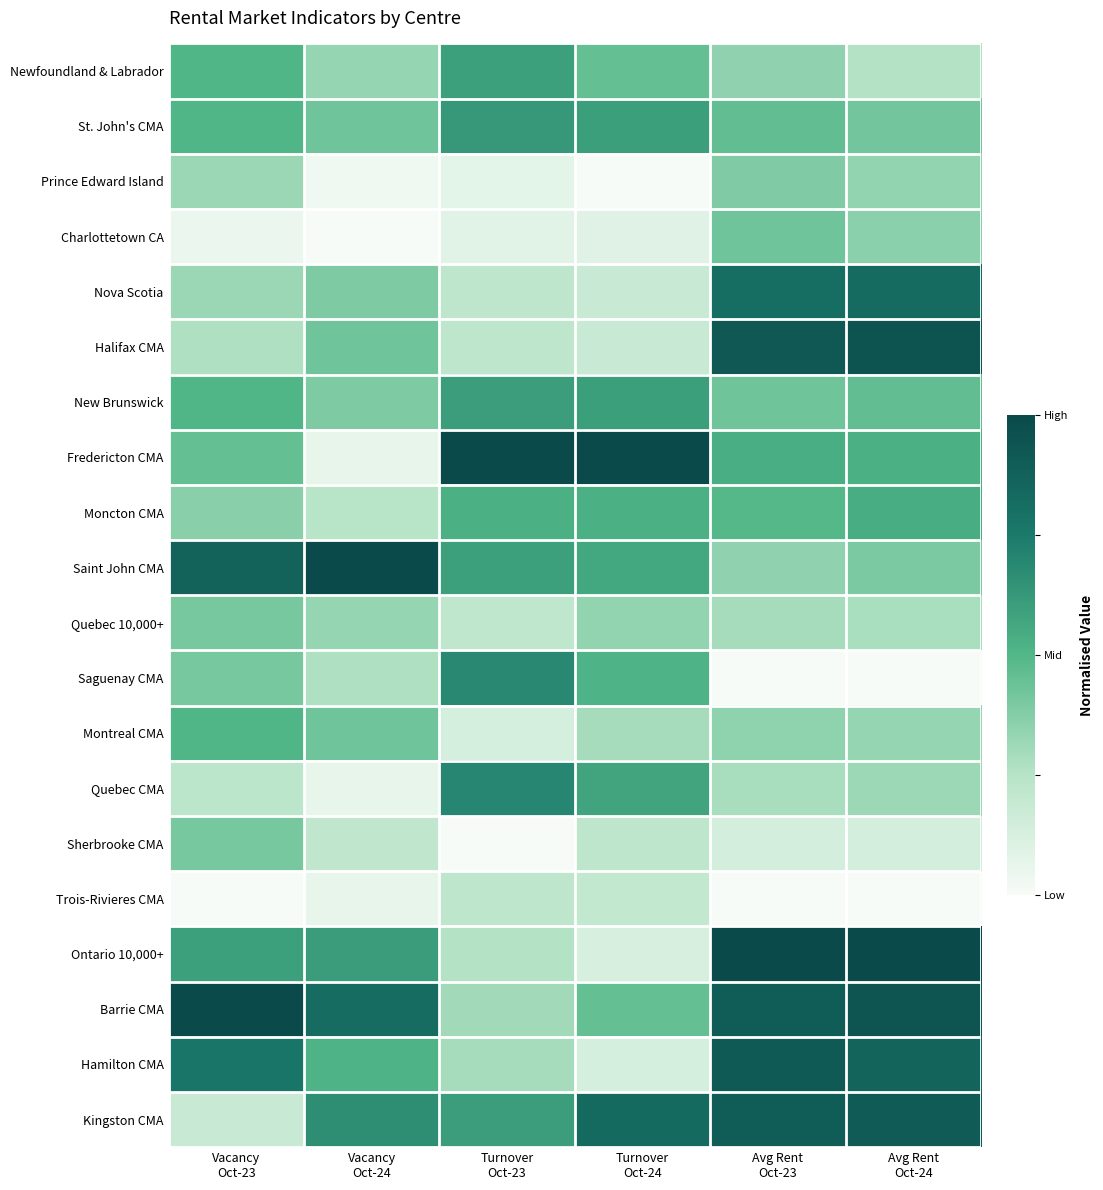

Reading left to right, transcribe all the data shown in this chart.

Newfoundland & Labrador: Vacancy
Oct-23=0.5	Vacancy
Oct-24=0.3	Turnover
Oct-23=0.6	Turnover
Oct-24=0.5	Avg Rent
Oct-23=0.3	Avg Rent
Oct-24=0.3
St. John's CMA: Vacancy
Oct-23=0.5	Vacancy
Oct-24=0.4	Turnover
Oct-23=0.6	Turnover
Oct-24=0.6	Avg Rent
Oct-23=0.5	Avg Rent
Oct-24=0.4
Prince Edward Island: Vacancy
Oct-23=0.3	Vacancy
Oct-24=0.0	Turnover
Oct-23=0.1	Turnover
Oct-24=0.0	Avg Rent
Oct-23=0.4	Avg Rent
Oct-24=0.3
Charlottetown CA: Vacancy
Oct-23=0.0	Vacancy
Oct-24=0.0	Turnover
Oct-23=0.1	Turnover
Oct-24=0.1	Avg Rent
Oct-23=0.4	Avg Rent
Oct-24=0.4
Nova Scotia: Vacancy
Oct-23=0.3	Vacancy
Oct-24=0.4	Turnover
Oct-23=0.2	Turnover
Oct-24=0.2	Avg Rent
Oct-23=0.8	Avg Rent
Oct-24=0.8
Halifax CMA: Vacancy
Oct-23=0.3	Vacancy
Oct-24=0.4	Turnover
Oct-23=0.2	Turnover
Oct-24=0.2	Avg Rent
Oct-23=0.9	Avg Rent
Oct-24=0.9
New Brunswick: Vacancy
Oct-23=0.5	Vacancy
Oct-24=0.4	Turnover
Oct-23=0.6	Turnover
Oct-24=0.6	Avg Rent
Oct-23=0.4	Avg Rent
Oct-24=0.5
Fredericton CMA: Vacancy
Oct-23=0.5	Vacancy
Oct-24=0.1	Turnover
Oct-23=1.0	Turnover
Oct-24=1.0	Avg Rent
Oct-23=0.5	Avg Rent
Oct-24=0.5
Moncton CMA: Vacancy
Oct-23=0.4	Vacancy
Oct-24=0.2	Turnover
Oct-23=0.5	Turnover
Oct-24=0.5	Avg Rent
Oct-23=0.5	Avg Rent
Oct-24=0.5
Saint John CMA: Vacancy
Oct-23=0.9	Vacancy
Oct-24=1.0	Turnover
Oct-23=0.6	Turnover
Oct-24=0.6	Avg Rent
Oct-23=0.3	Avg Rent
Oct-24=0.4
Quebec 10,000+: Vacancy
Oct-23=0.4	Vacancy
Oct-24=0.3	Turnover
Oct-23=0.2	Turnover
Oct-24=0.3	Avg Rent
Oct-23=0.3	Avg Rent
Oct-24=0.3
Saguenay CMA: Vacancy
Oct-23=0.4	Vacancy
Oct-24=0.3	Turnover
Oct-23=0.7	Turnover
Oct-24=0.5	Avg Rent
Oct-23=0.0	Avg Rent
Oct-24=0.0
Montreal CMA: Vacancy
Oct-23=0.5	Vacancy
Oct-24=0.4	Turnover
Oct-23=0.1	Turnover
Oct-24=0.3	Avg Rent
Oct-23=0.3	Avg Rent
Oct-24=0.3
Quebec CMA: Vacancy
Oct-23=0.2	Vacancy
Oct-24=0.1	Turnover
Oct-23=0.7	Turnover
Oct-24=0.6	Avg Rent
Oct-23=0.3	Avg Rent
Oct-24=0.3
Sherbrooke CMA: Vacancy
Oct-23=0.4	Vacancy
Oct-24=0.2	Turnover
Oct-23=0.0	Turnover
Oct-24=0.2	Avg Rent
Oct-23=0.1	Avg Rent
Oct-24=0.1
Trois-Rivieres CMA: Vacancy
Oct-23=0.0	Vacancy
Oct-24=0.1	Turnover
Oct-23=0.2	Turnover
Oct-24=0.2	Avg Rent
Oct-23=0.0	Avg Rent
Oct-24=0.0
Ontario 10,000+: Vacancy
Oct-23=0.6	Vacancy
Oct-24=0.6	Turnover
Oct-23=0.3	Turnover
Oct-24=0.1	Avg Rent
Oct-23=1.0	Avg Rent
Oct-24=1.0
Barrie CMA: Vacancy
Oct-23=1.0	Vacancy
Oct-24=0.8	Turnover
Oct-23=0.3	Turnover
Oct-24=0.5	Avg Rent
Oct-23=0.9	Avg Rent
Oct-24=0.9
Hamilton CMA: Vacancy
Oct-23=0.8	Vacancy
Oct-24=0.5	Turnover
Oct-23=0.3	Turnover
Oct-24=0.1	Avg Rent
Oct-23=0.9	Avg Rent
Oct-24=0.9
Kingston CMA: Vacancy
Oct-23=0.2	Vacancy
Oct-24=0.7	Turnover
Oct-23=0.6	Turnover
Oct-24=0.8	Avg Rent
Oct-23=0.9	Avg Rent
Oct-24=0.9